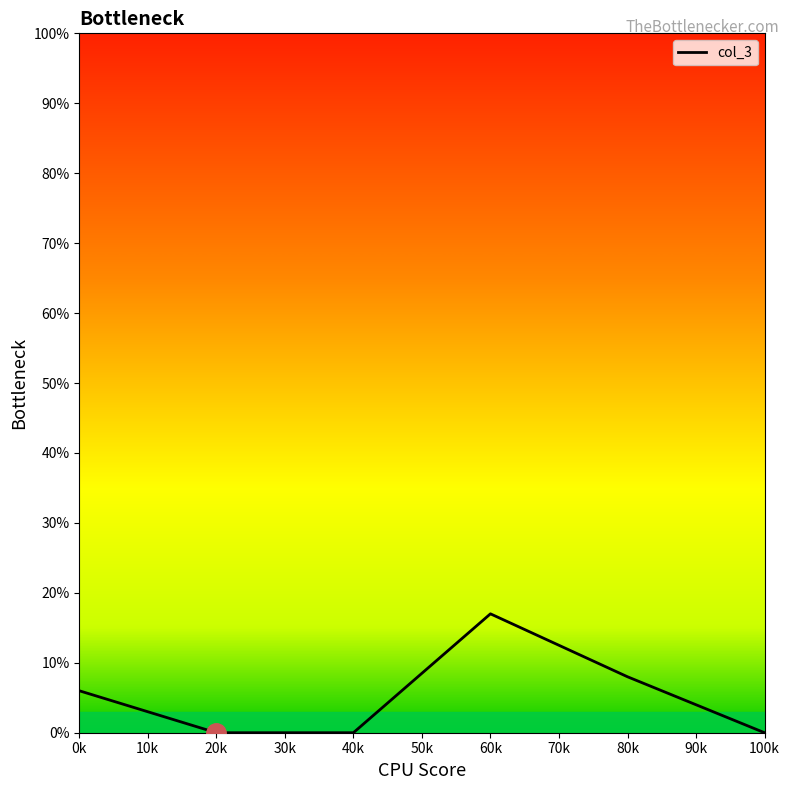

What is the difference between the second highest and second lowest values?

8